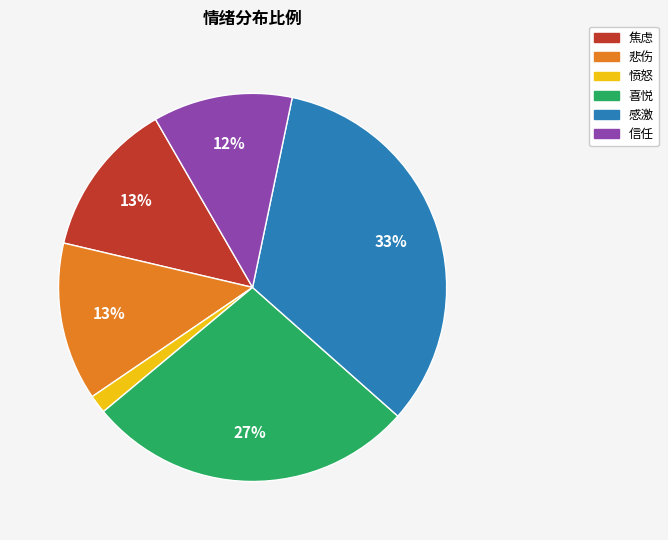

Does any single category account for the majority?

No